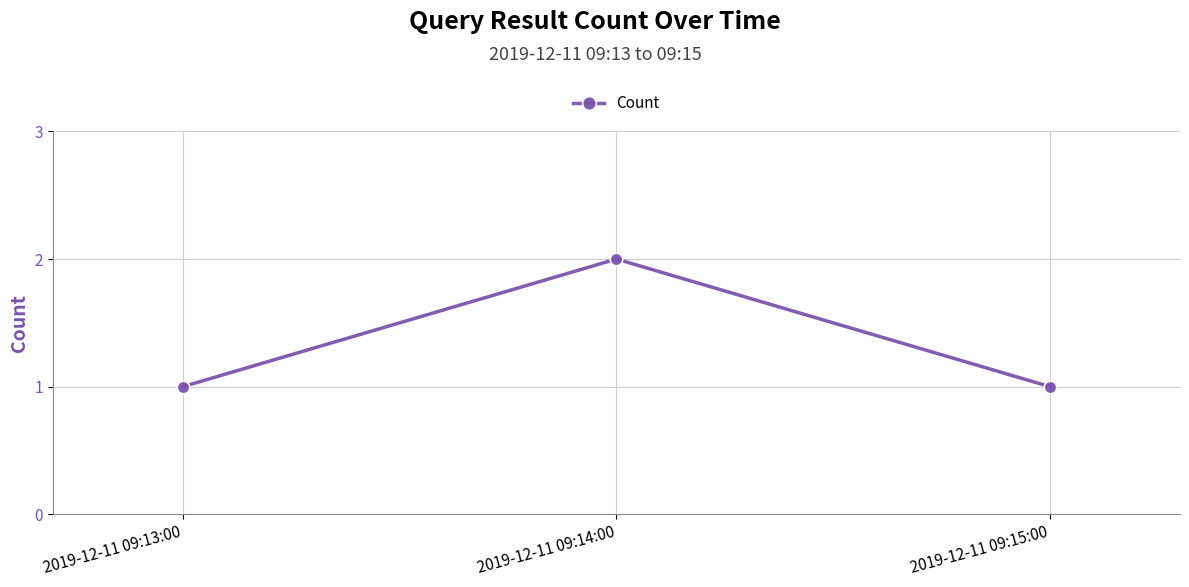

What is the ratio of the value at 2019-12-11 09:15:00 to the value at 2019-12-11 09:14:00?

0.5